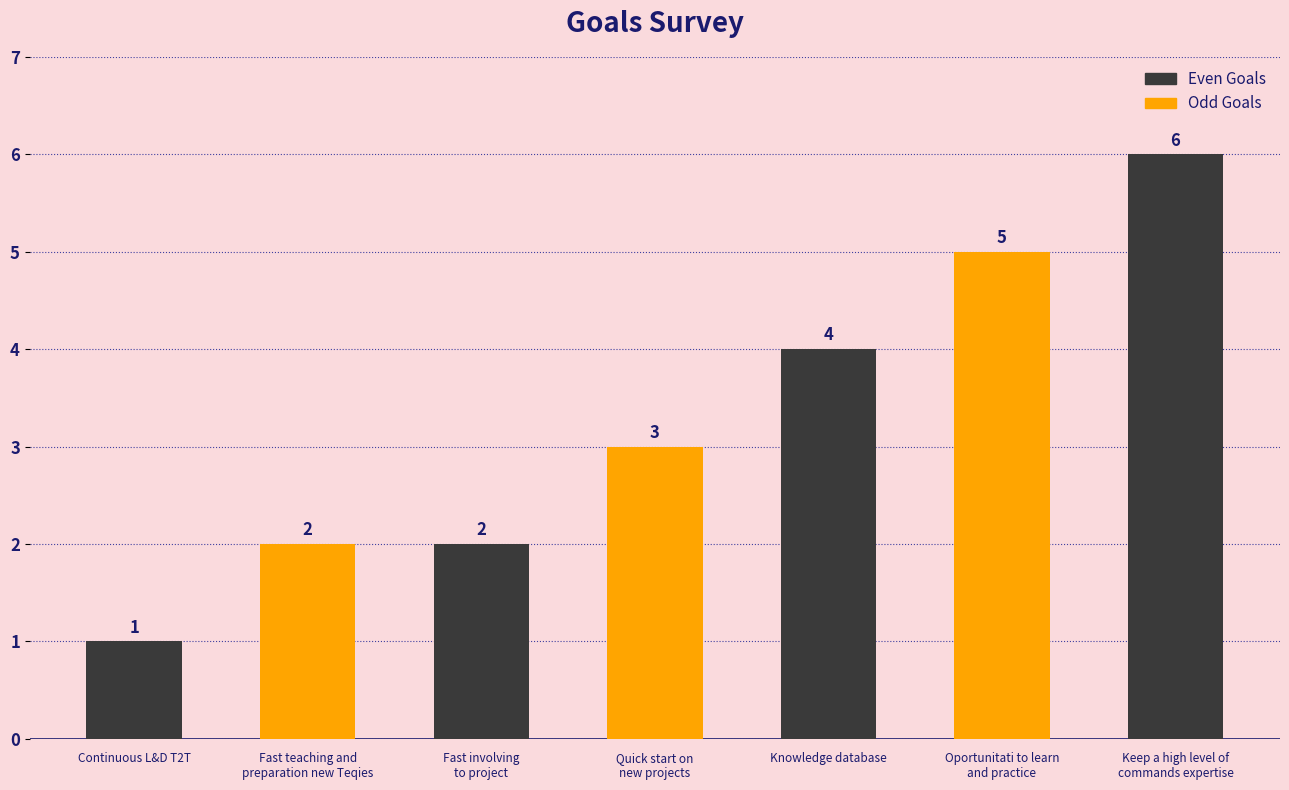

What is the difference between the maximum and second lowest values?

4